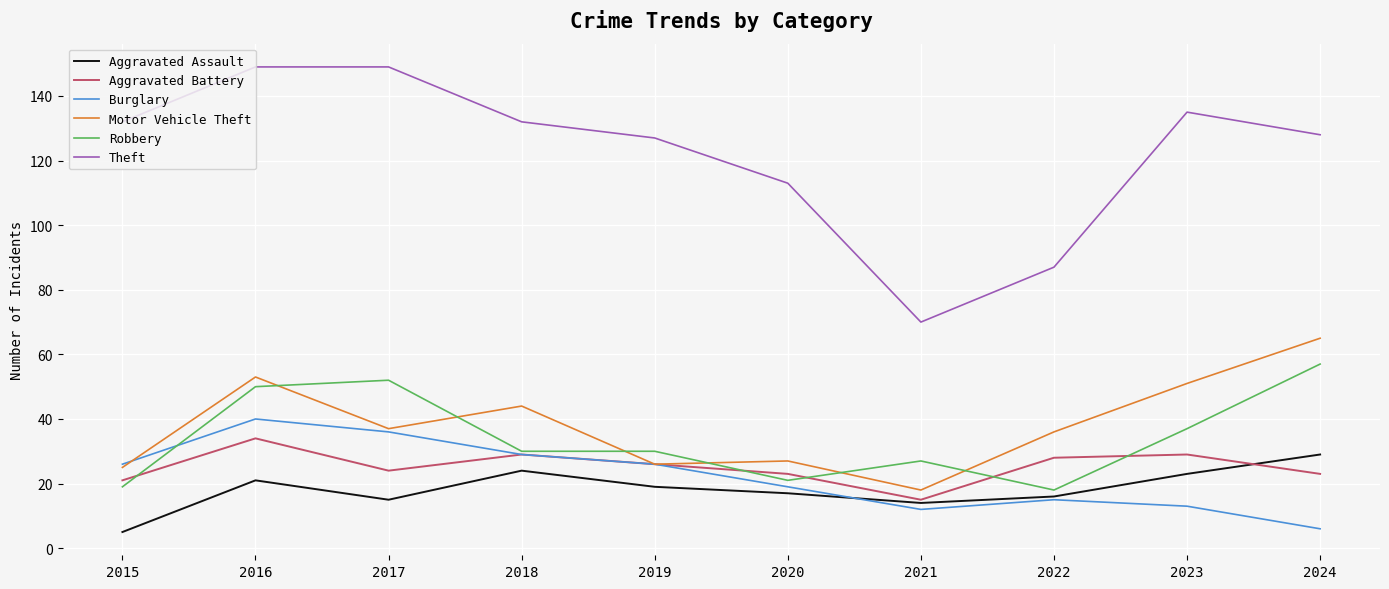

At 2023, list the series in order from largest to smallest.

Theft, Motor Vehicle Theft, Robbery, Aggravated Battery, Aggravated Assault, Burglary